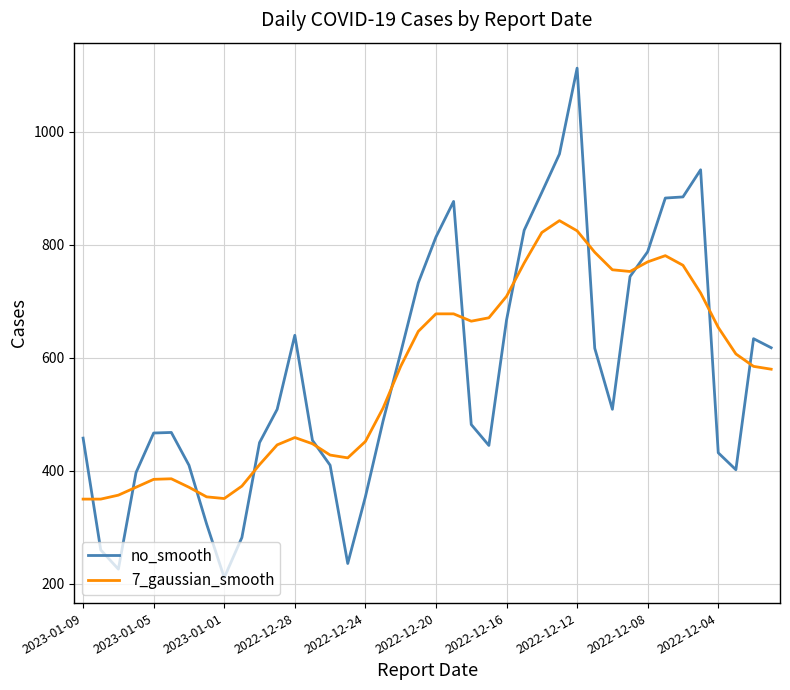

How many series are shown in this chart?

2